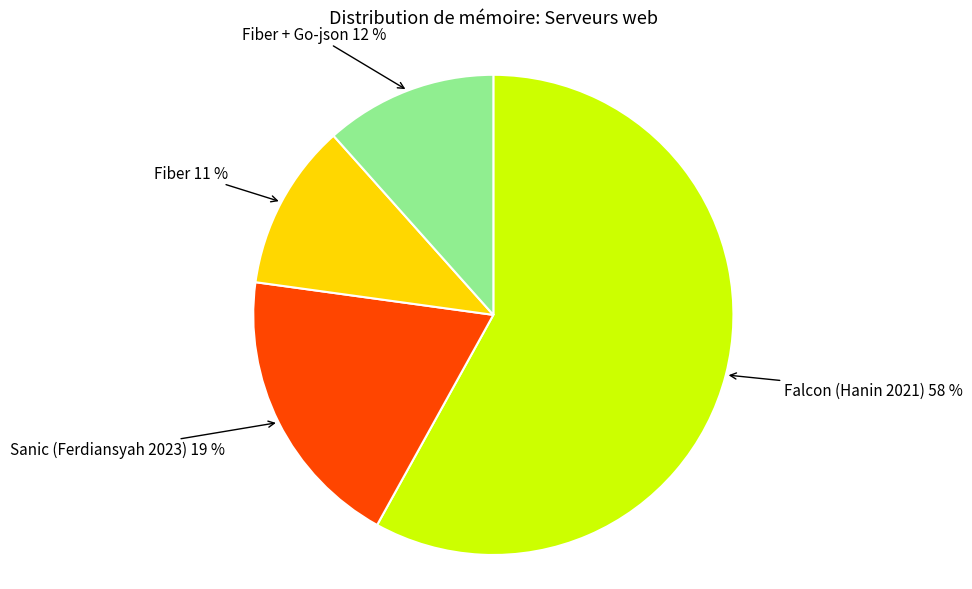

To the nearest percent, what is the average slice percentage?

25%